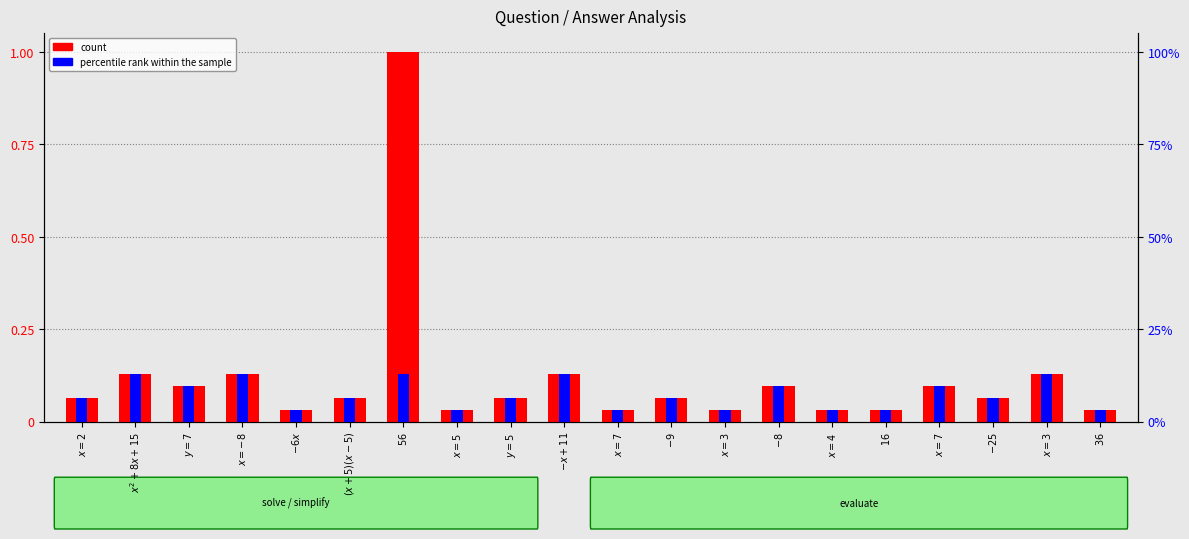

What is the difference between the second highest and second lowest values in the count series?

0.1